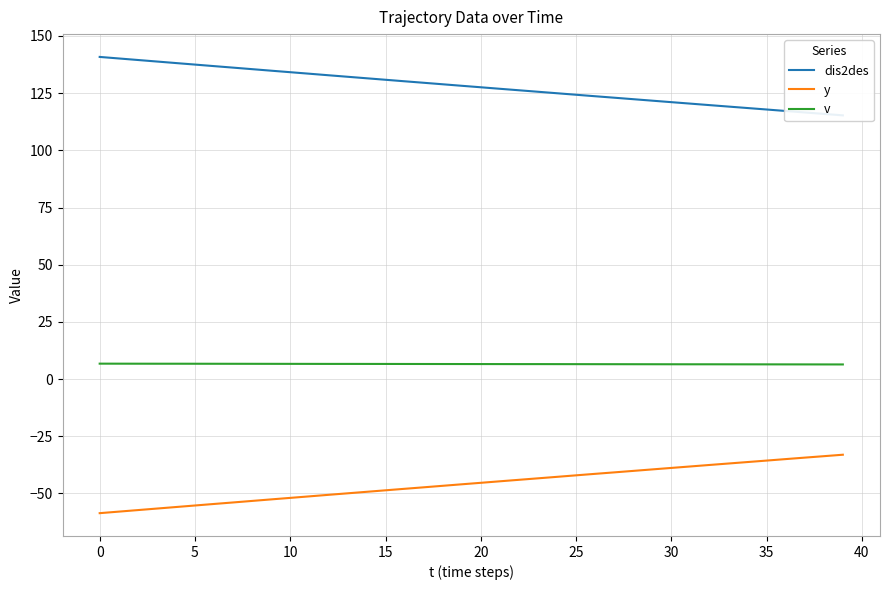

True or false: y and v cross at least once.

False